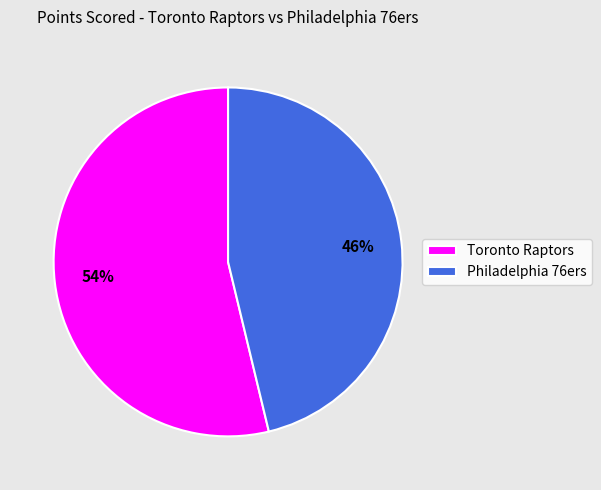

Combined, do Philadelphia 76ers and Toronto Raptors account for over 50%?

Yes